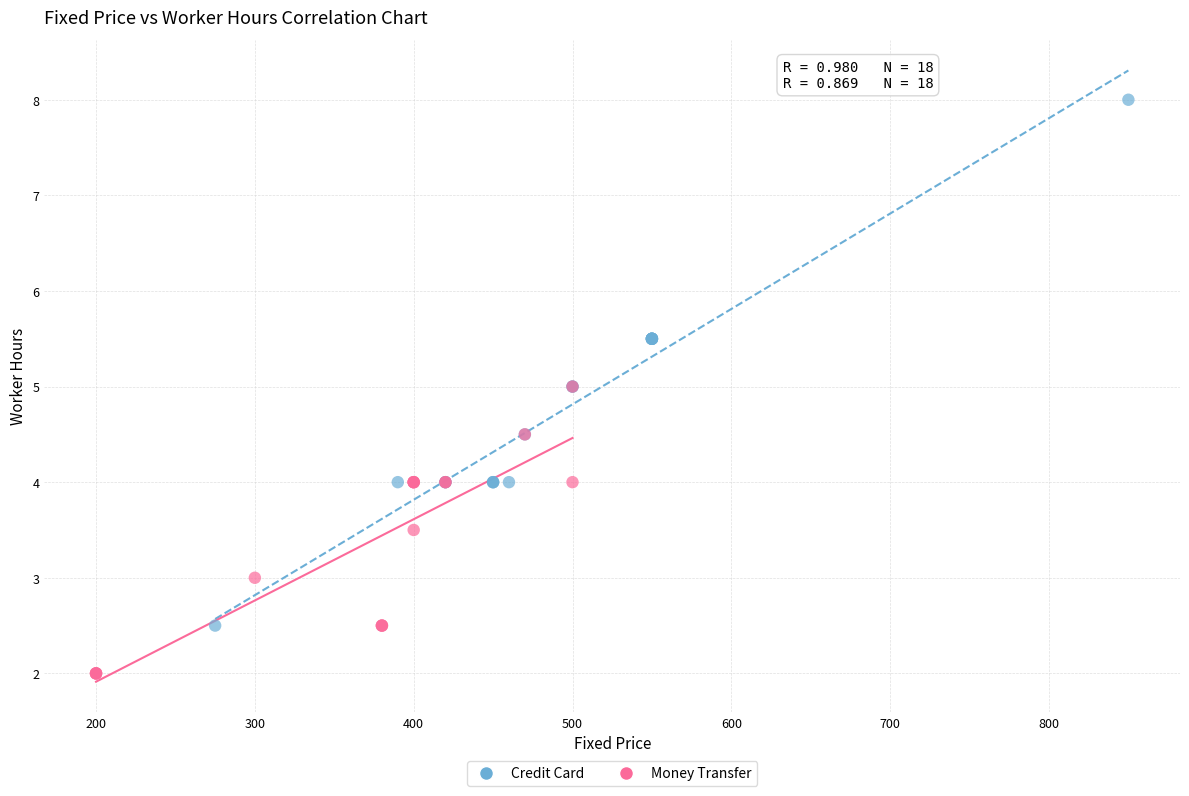

Which series reaches the minimum Y coordinate?

Money Transfer